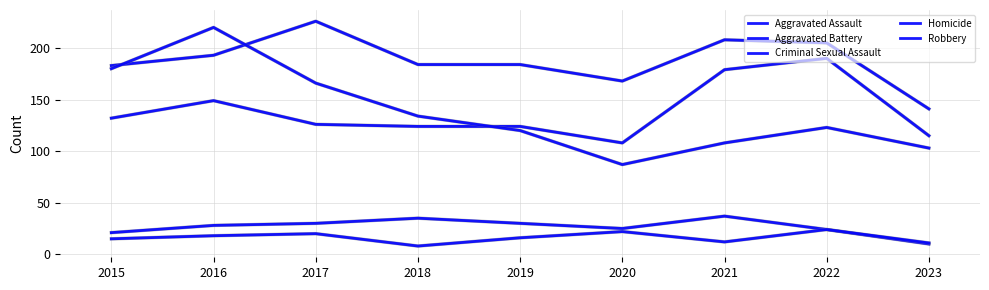

At which label does Homicide first exceed 16?

2016